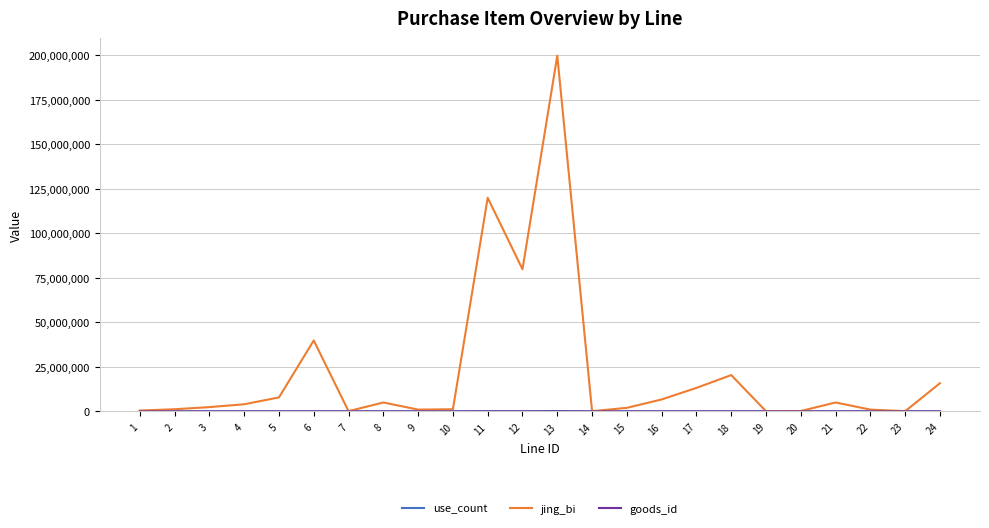

At which category is the sum across all series the highest?

13